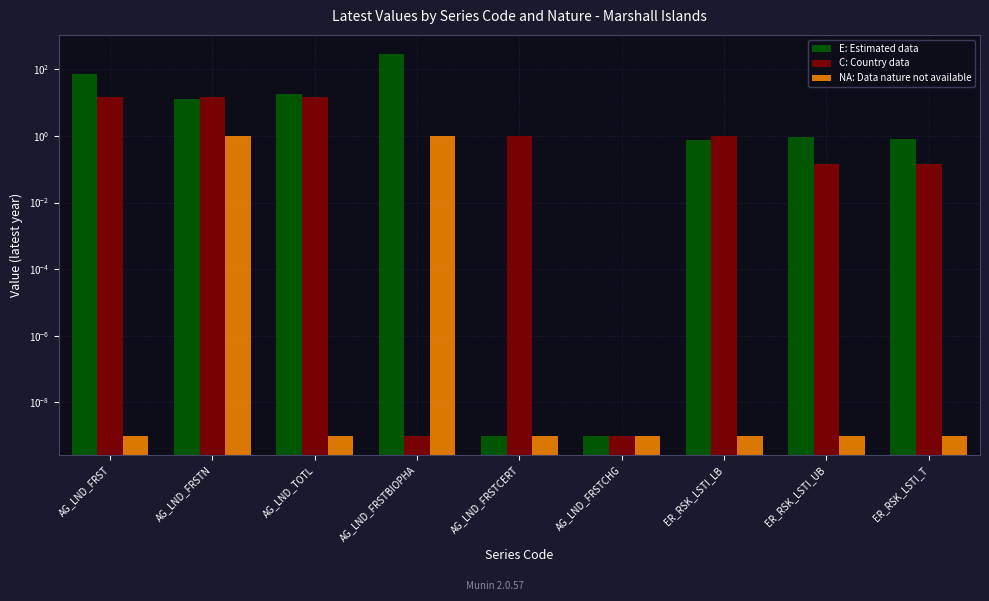

What is the total value across all series at AG_LND_FRSTBIOPHA?

288.3